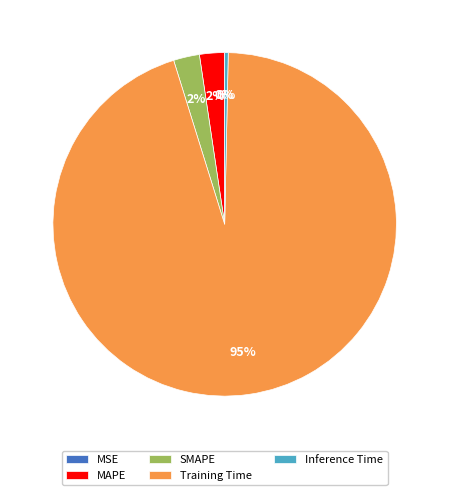

What is the majority slice?

Training Time